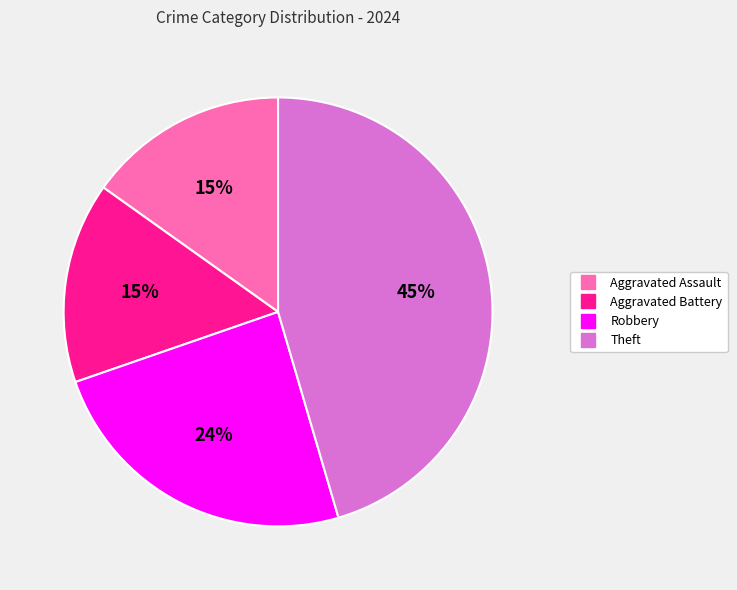

Combined, do Theft and Aggravated Battery account for over 50%?

Yes